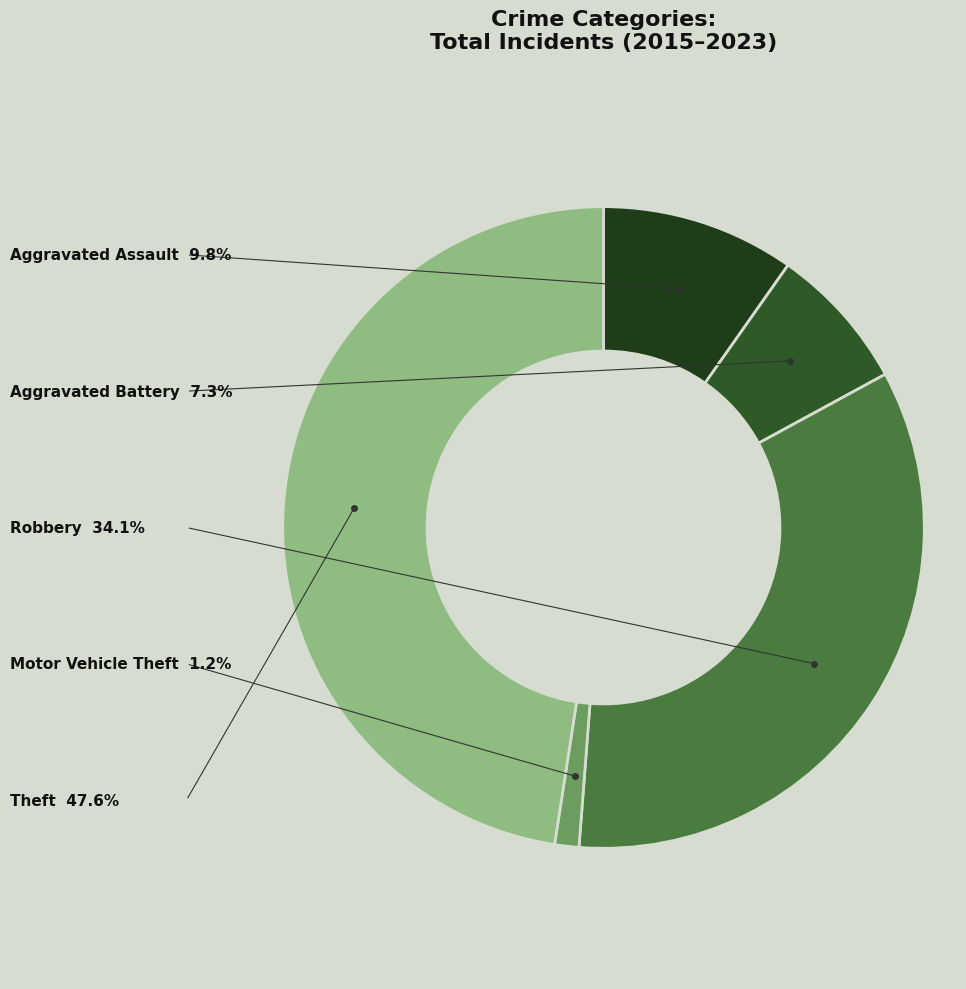

Between Aggravated Assault and Motor Vehicle Theft, which is larger?

Aggravated Assault